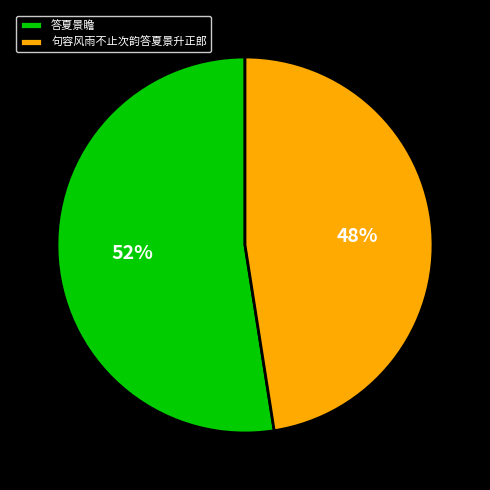

Do 答夏景瞻 and 句容风雨不止次韵答夏景升正郎 together represent more than half of the pie?

Yes